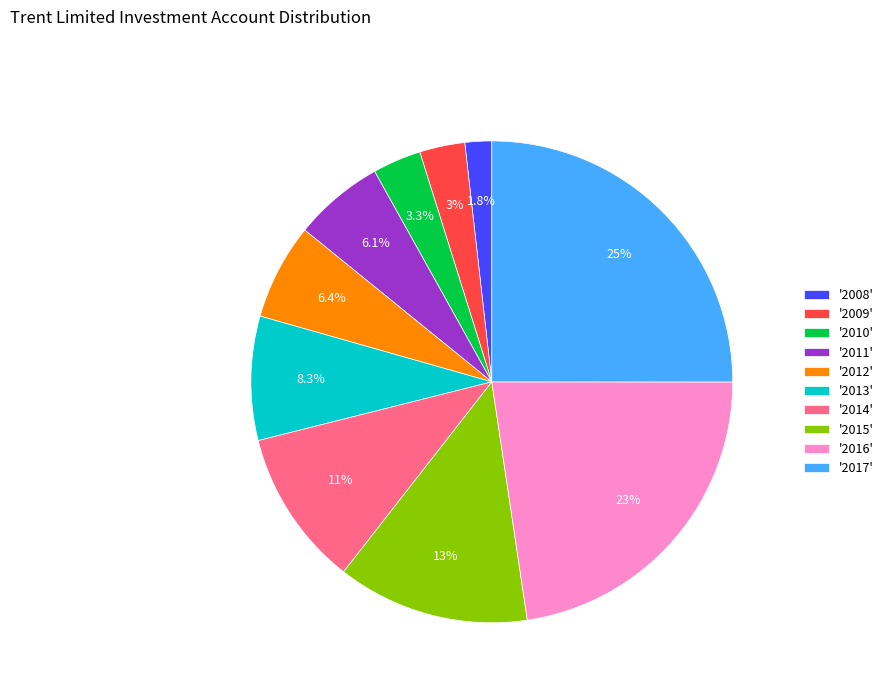

What is the ratio of the value at '2008' to the value at '2009'?

0.6